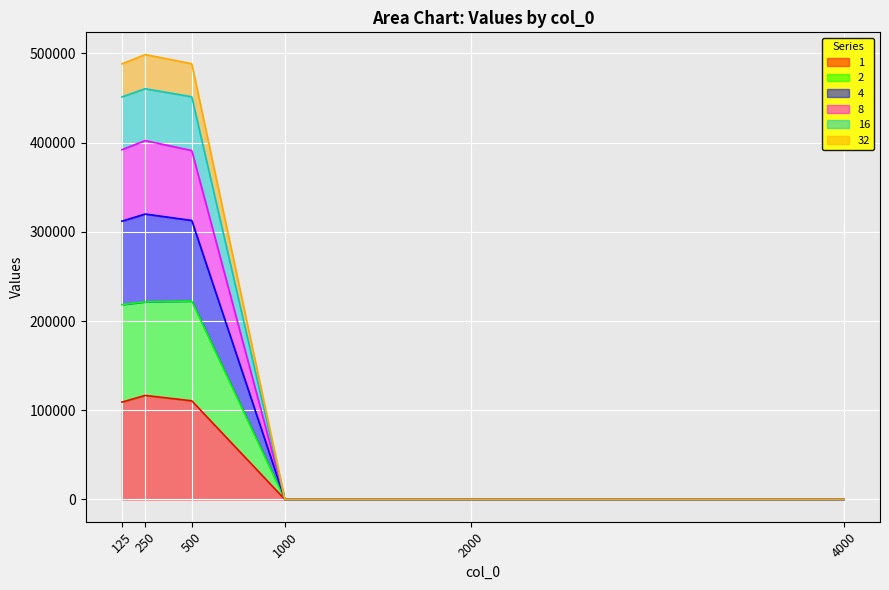

How many series are shown in this chart?

6